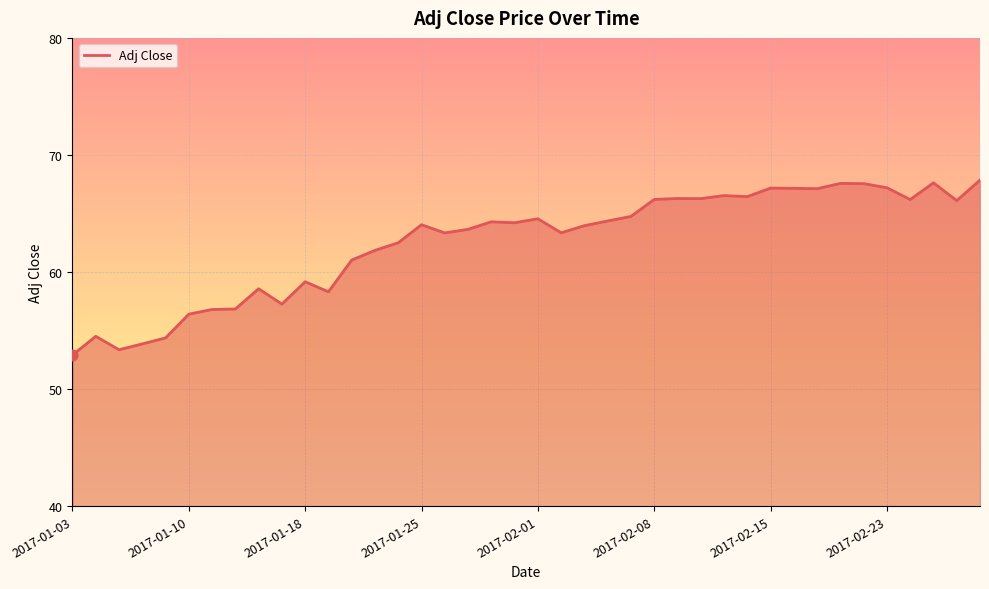

What is the difference between the maximum and minimum values?

14.9